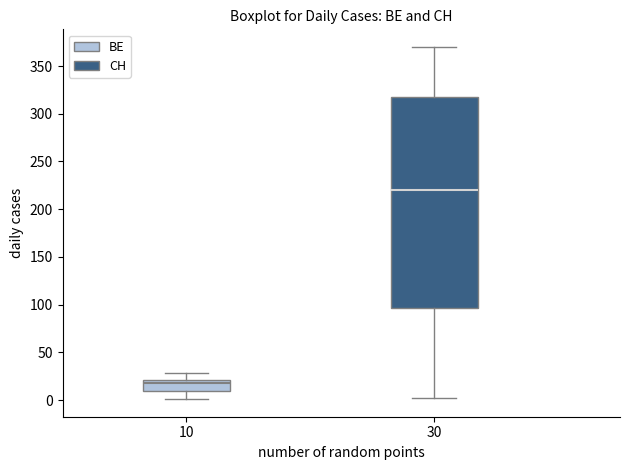

Reading left to right, transcribe this box plot: for each box, give where its median line is, the range the box spans, and where its two whiskers end, as read against the y-axis. The values are not printed on the chart, so give them approximately, as read against the axis.

10: median 20 (just below the box's upper edge), box 10 to 20, whiskers 0 to 30
30: median 220, box 95 to 320, whiskers 0 to 370